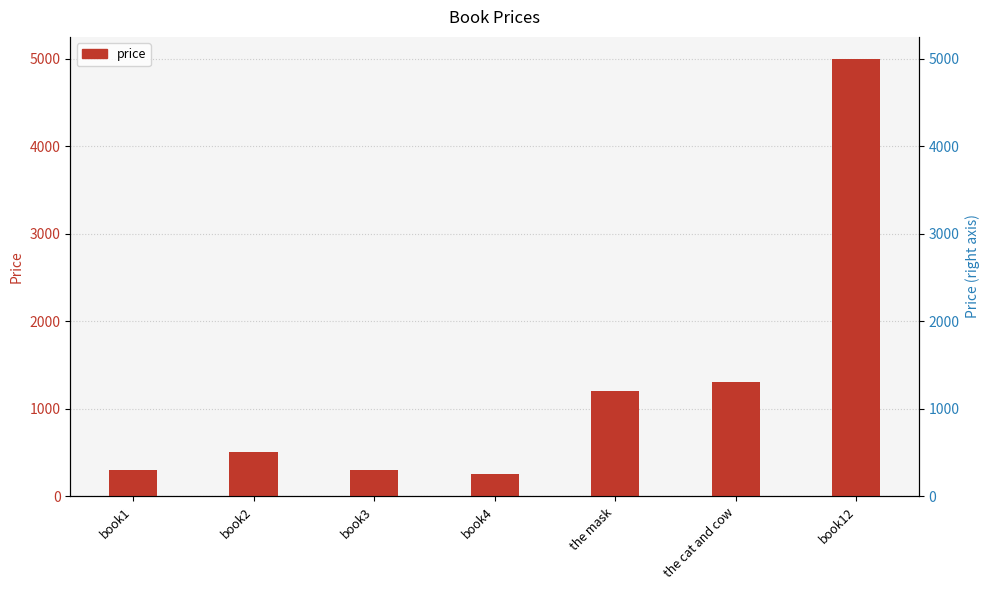

The value at book1 is 403. True or false?

False